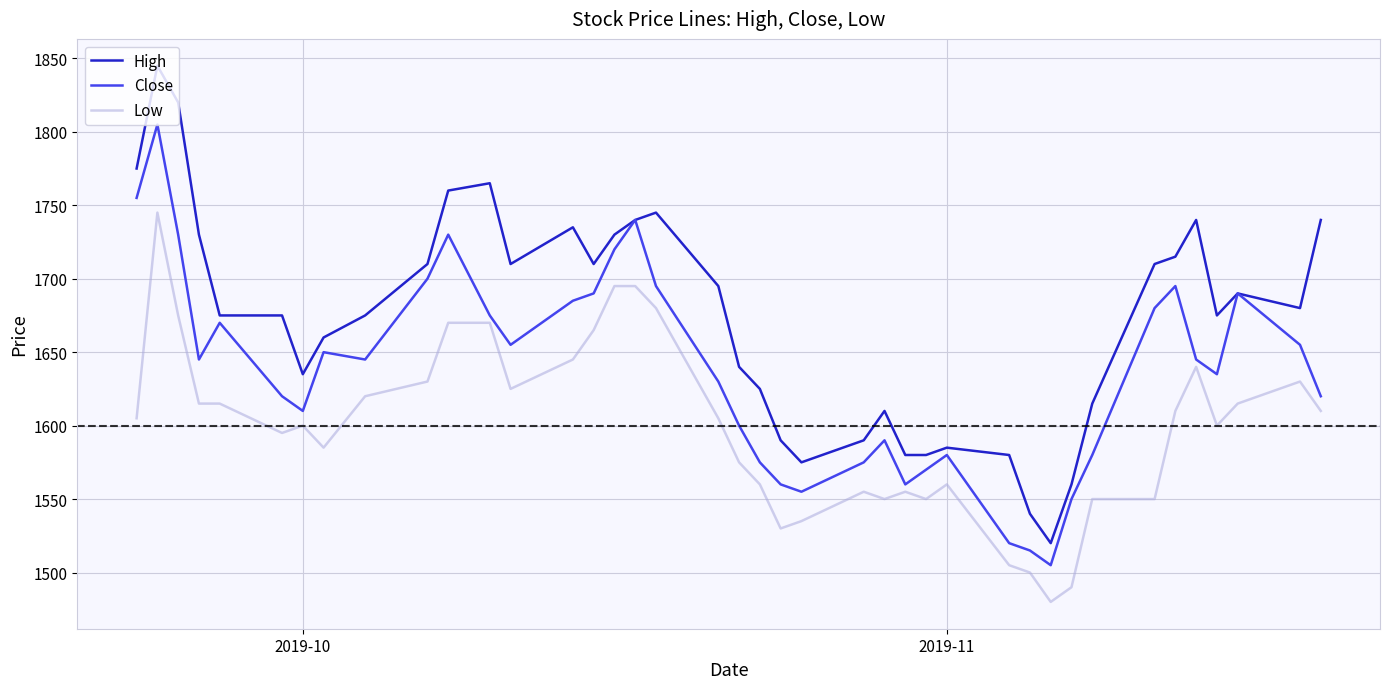

List the series in order of their overall mean, highest first.

High, Close, Low